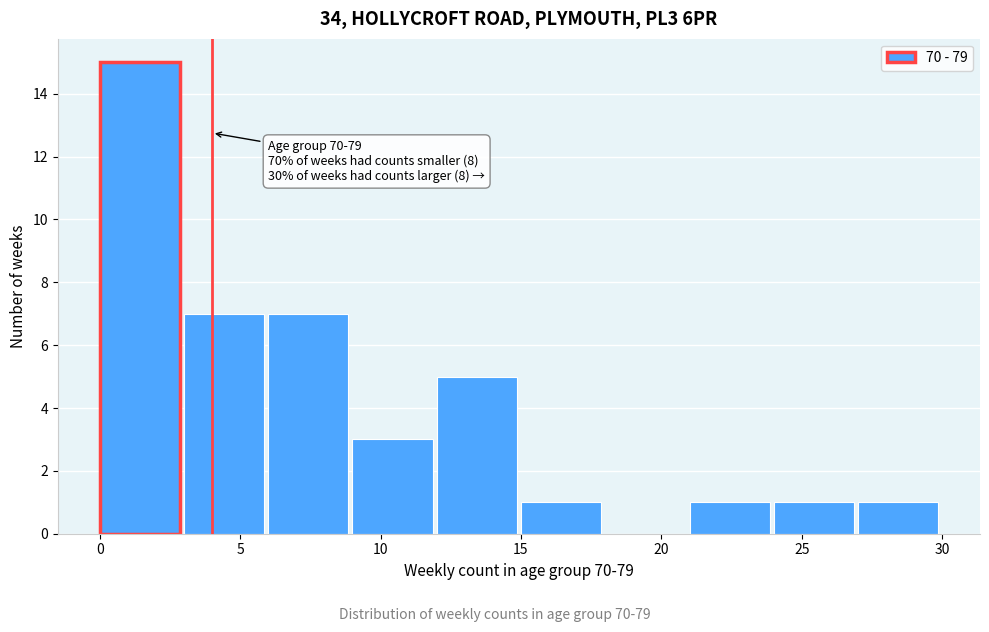

Over which range of the x-axis is the bar tallest?

0 to 3